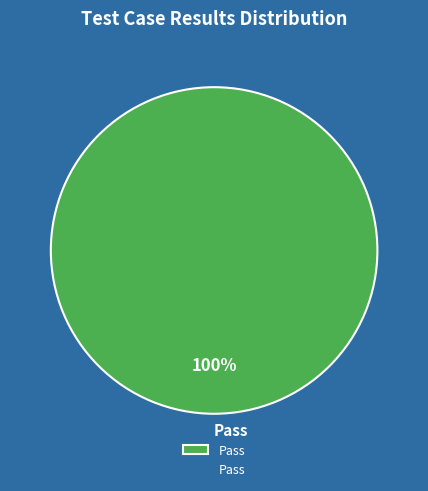

Is Pass the majority of the pie?

Yes